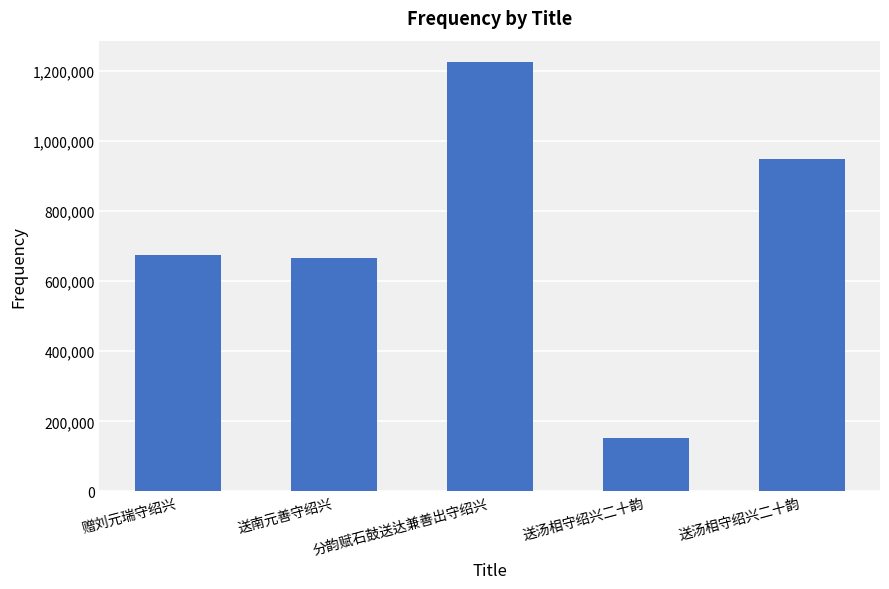

What is the ratio of the value at 赠刘元瑞守绍兴 to the value at 送汤相守绍兴二十韵?

0.7